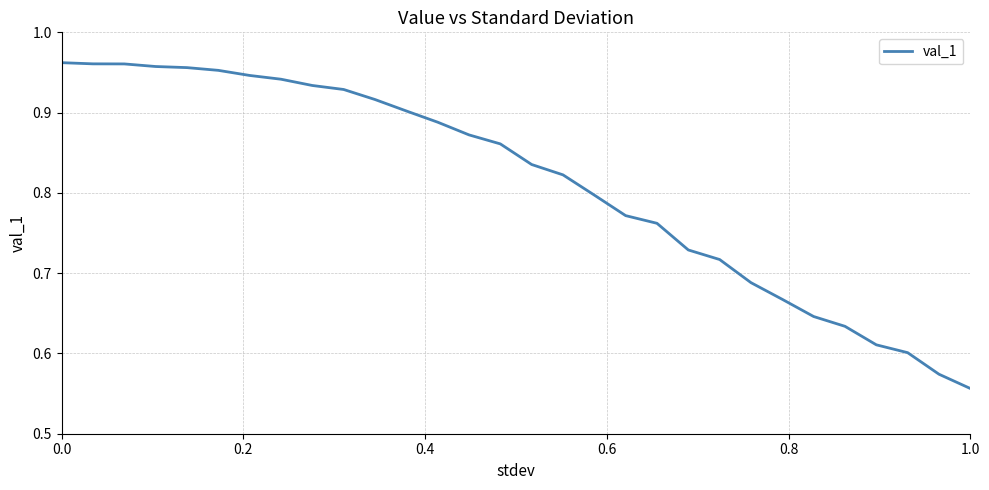

What is the difference between the maximum and minimum values?

0.4